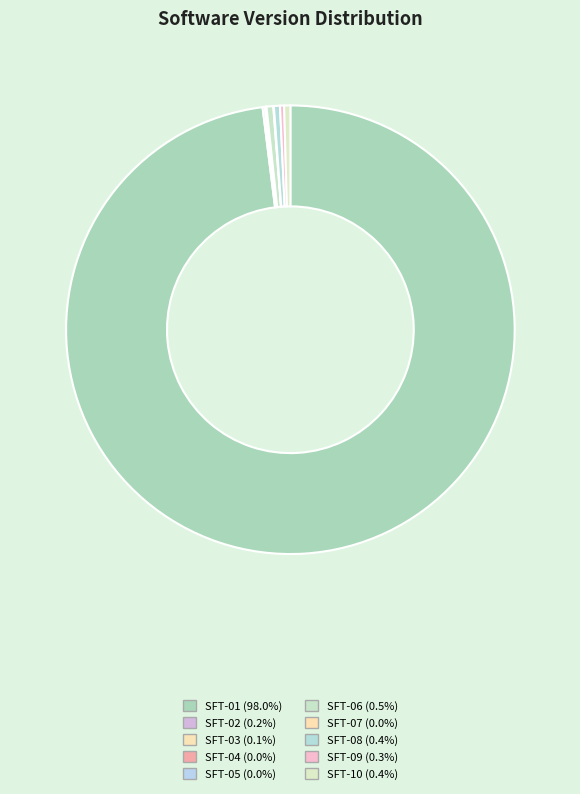

Rank the categories by value from highest to lowest.

SFT-01, SFT-06, SFT-10, SFT-08, SFT-09, SFT-02, SFT-03, SFT-04, SFT-07, SFT-05